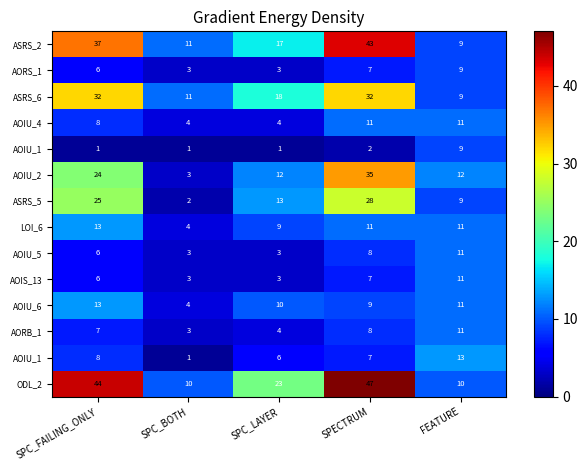

Which has a higher value, SPC_FAILING_ONLY or SPC_LAYER?

SPC_FAILING_ONLY